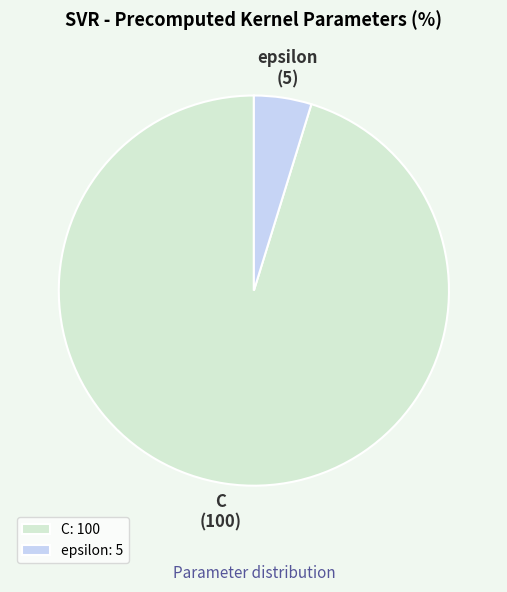

True or false: C accounts for 95% of the total.

True